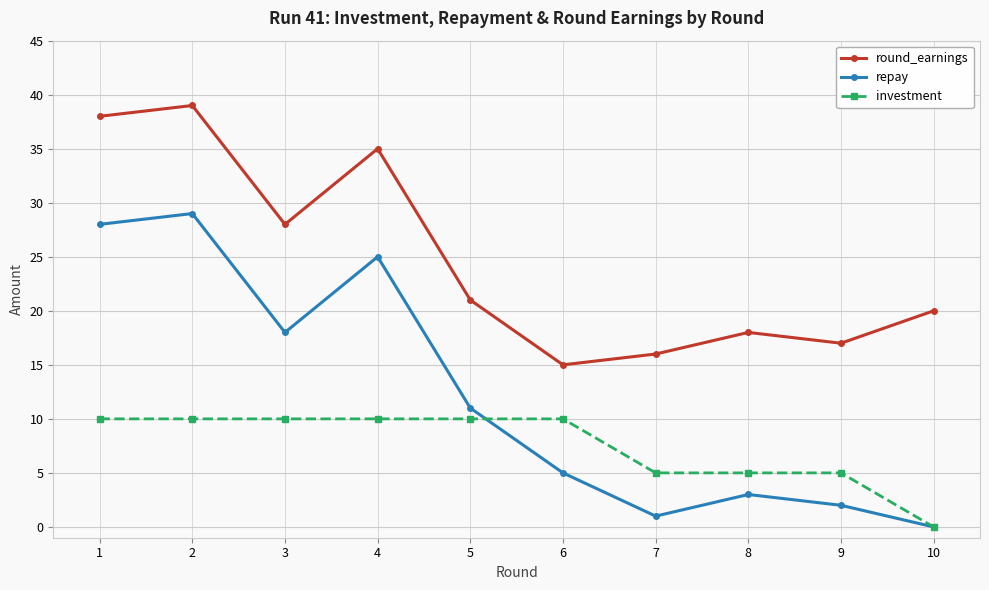

Does the chart display data point markers on the line(s)?

Yes